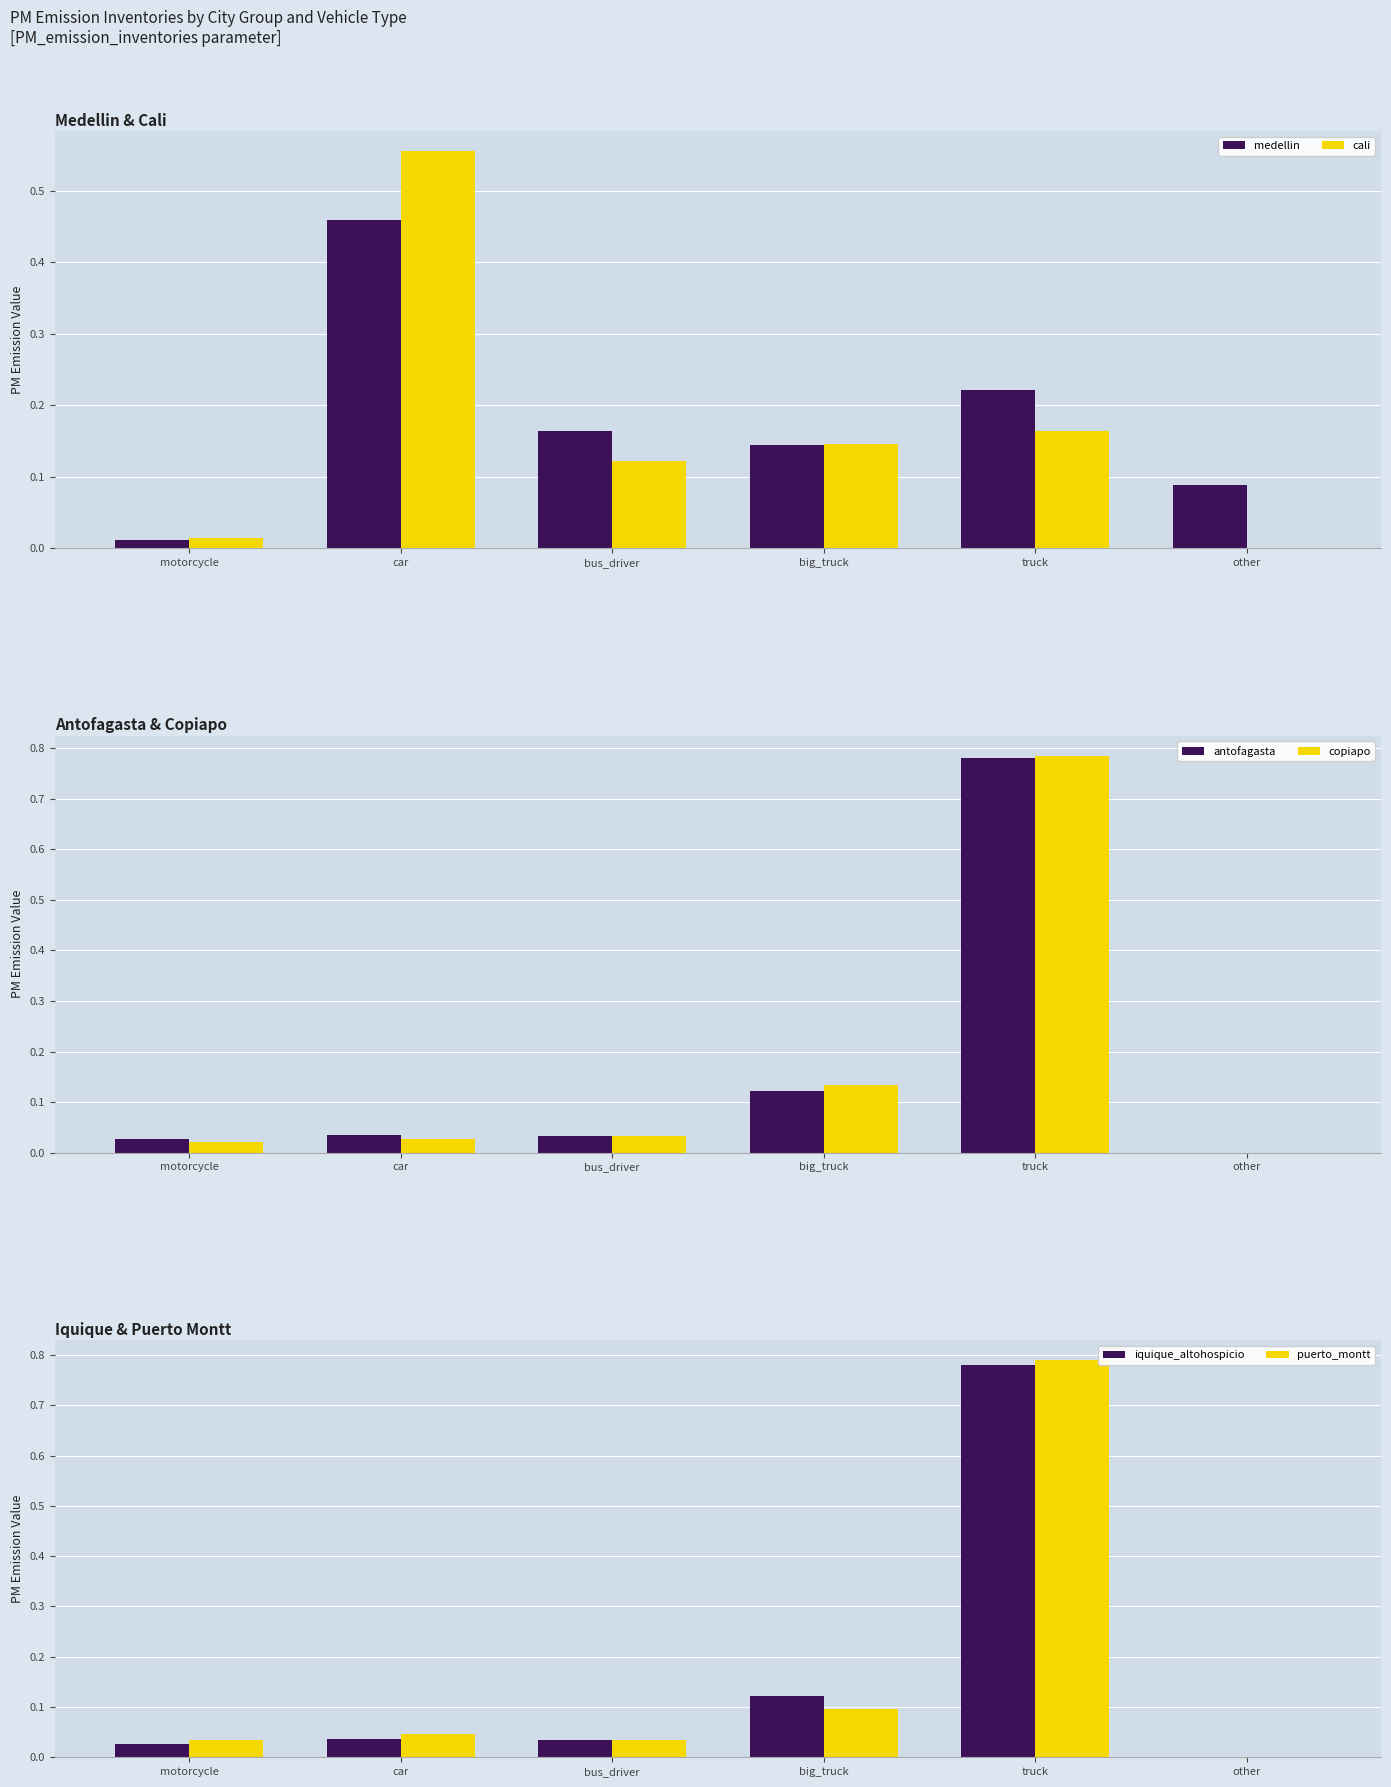

Rank the categories by puerto_montt value from lowest to highest.

other, bus_driver, motorcycle, car, big_truck, truck